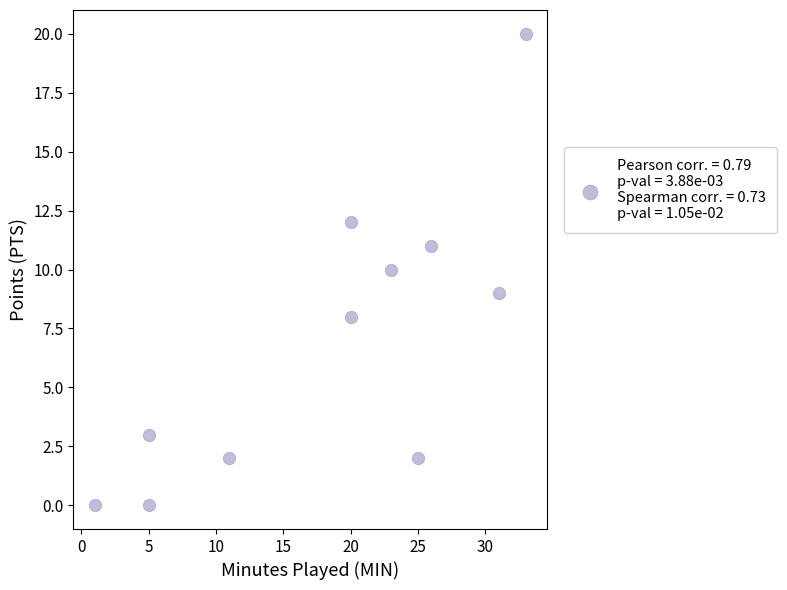

What is the range of X values (max minus min)?

32